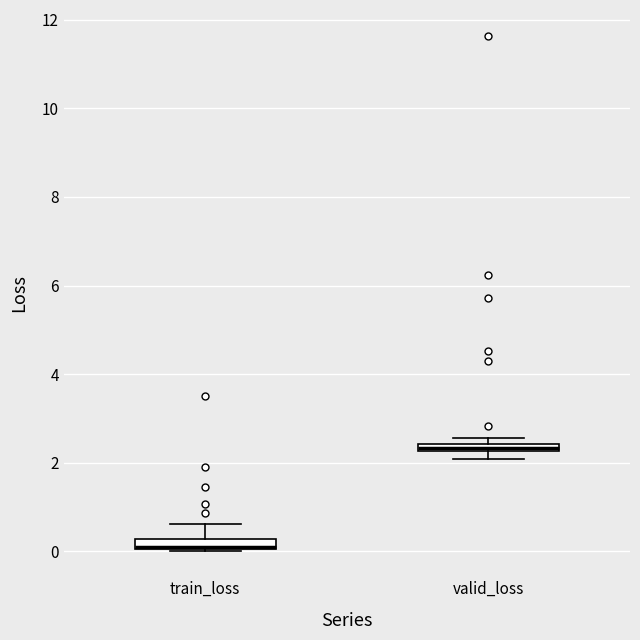

Where is the upper edge of the box for train_loss on the y-axis? The values are not printed on the chart, so give them approximately, as read against the axis.

0.2